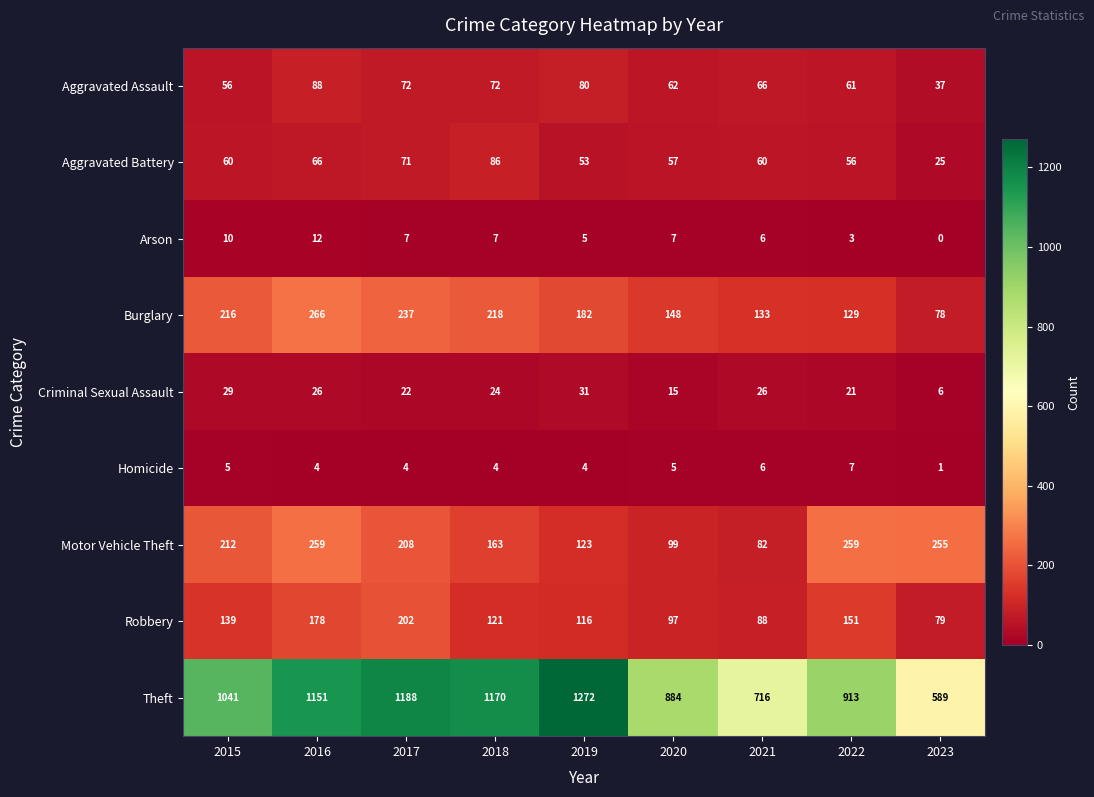

How many values in the Aggravated Battery series are below 60?

4